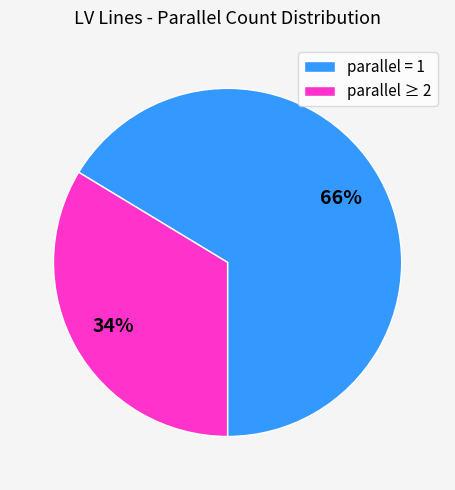

To the nearest percent, what is the average slice percentage?

50%